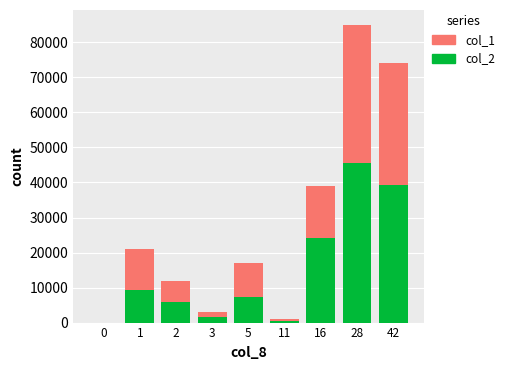

What is the total value across all series at 42?

74000